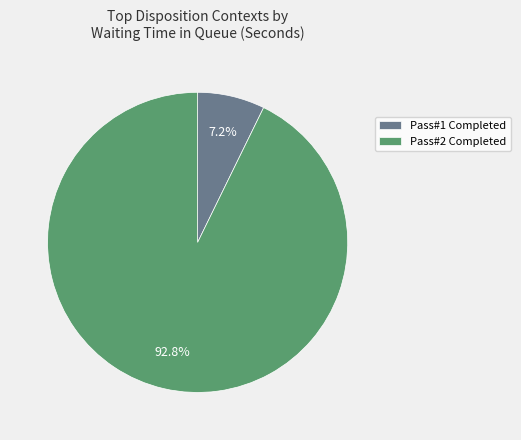

How many slices are in this pie chart?

2